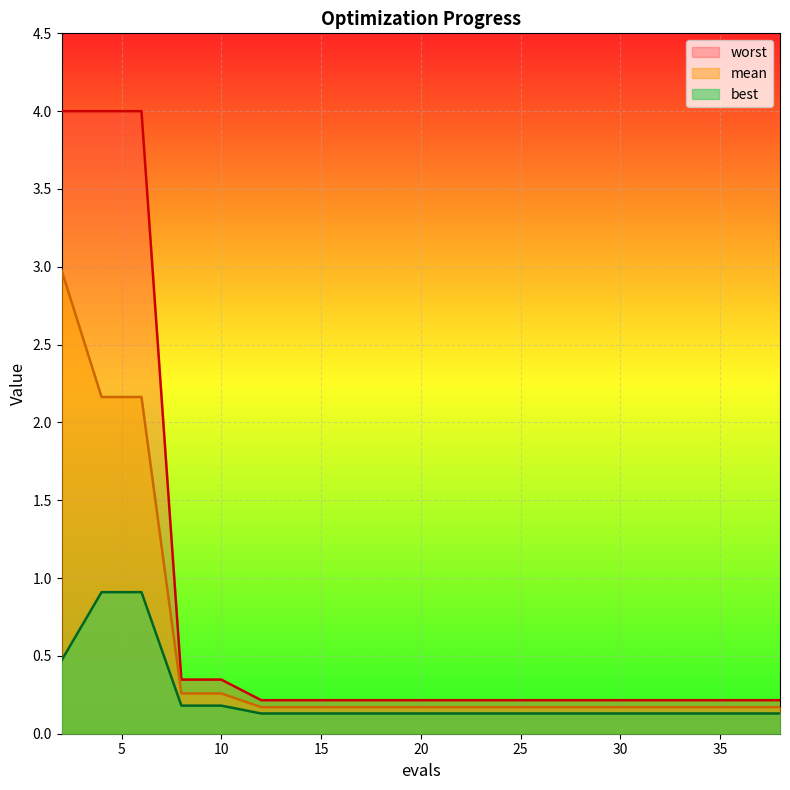

What is the difference between the maximum and minimum values in the mean series?

2.8